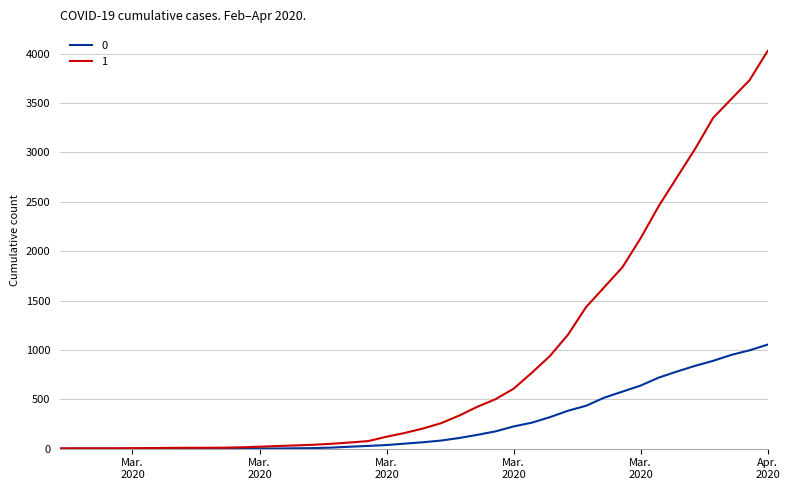

What is the greatest value displayed?

4028